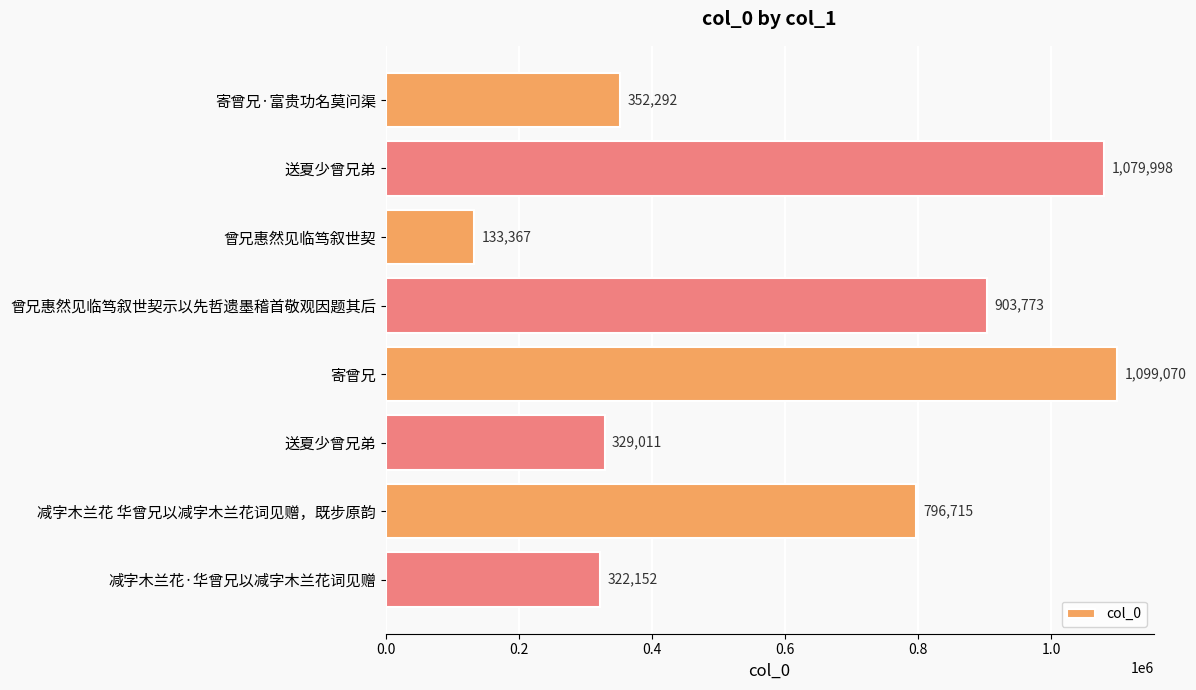

Does the chart contain any negative values?

No